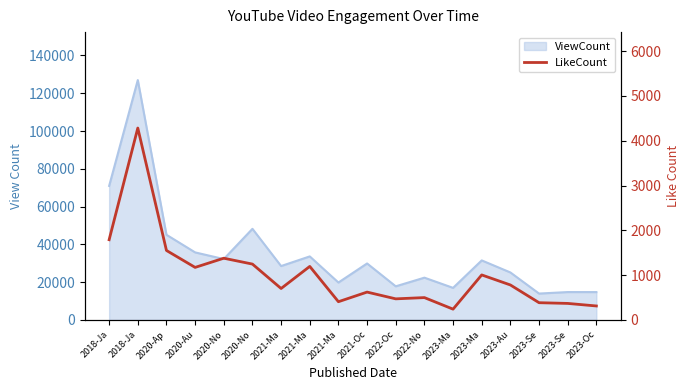

Reading left to right, extract all data points from this chart.

2018-Ja=1790	2018-Ja=4283	2020-Ap=1550	2020-Au=1172	2020-No=1377	2020-No=1246	2021-Ma=701	2021-Ma=1194	2021-Ma=406	2021-Oc=621	2022-Oc=470	2022-No=498	2023-Ma=240	2023-Ma=1004	2023-Au=780	2023-Se=384	2023-Se=368	2023-Oc=311